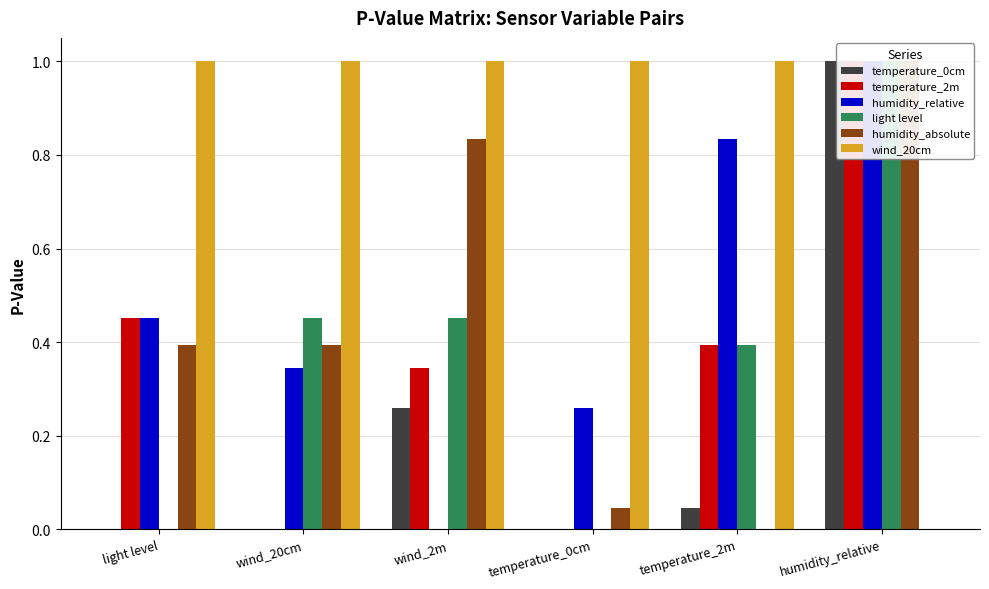

What is the sum of the light level values at temperature_0cm and wind_20cm?

0.5